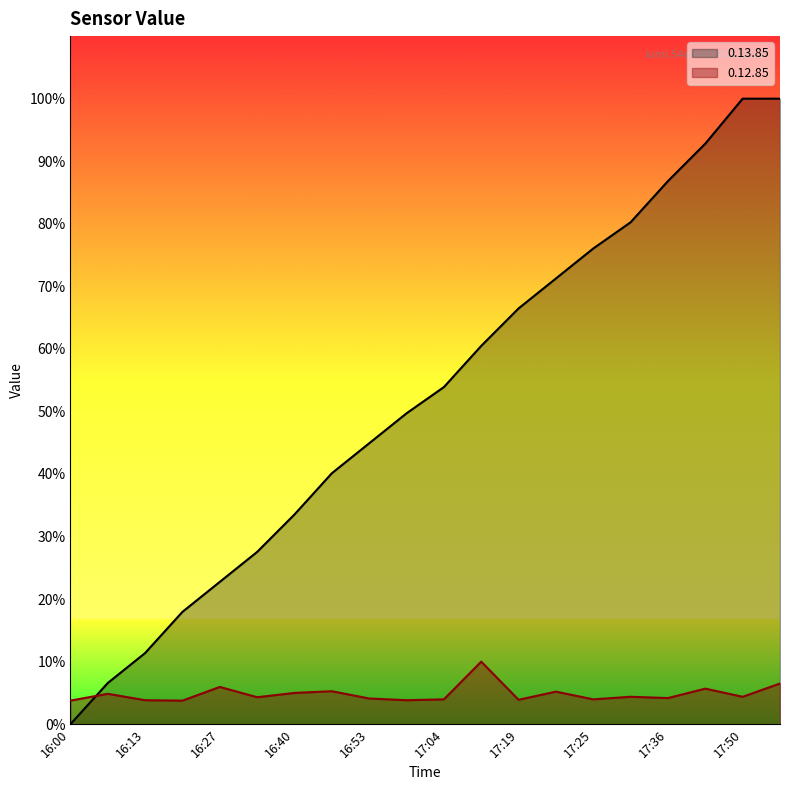

What is the minimum value for 0.12.85?

3.8